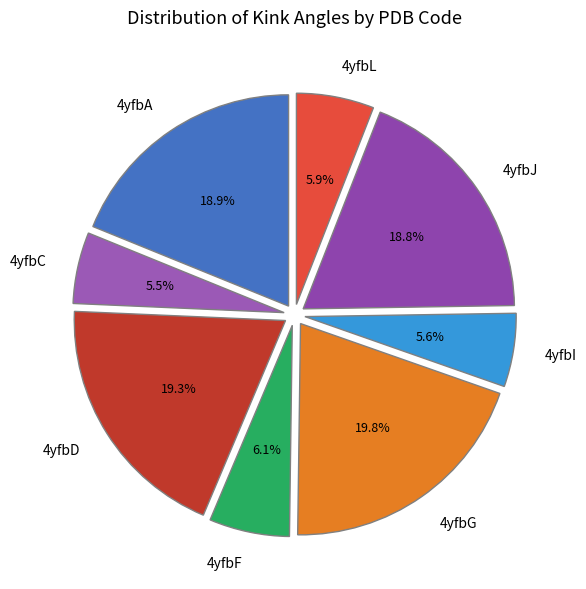

How many segments does this pie chart have?

8